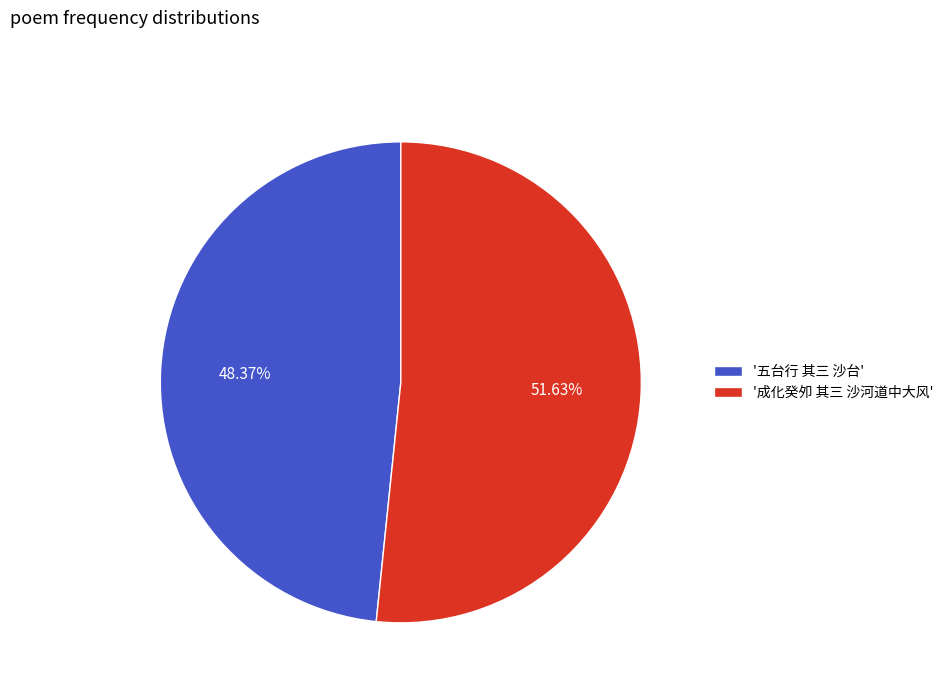

Combined, do '五台行 其三 沙台' and '成化癸夘 其三 沙河道中大风' account for over 50%?

Yes